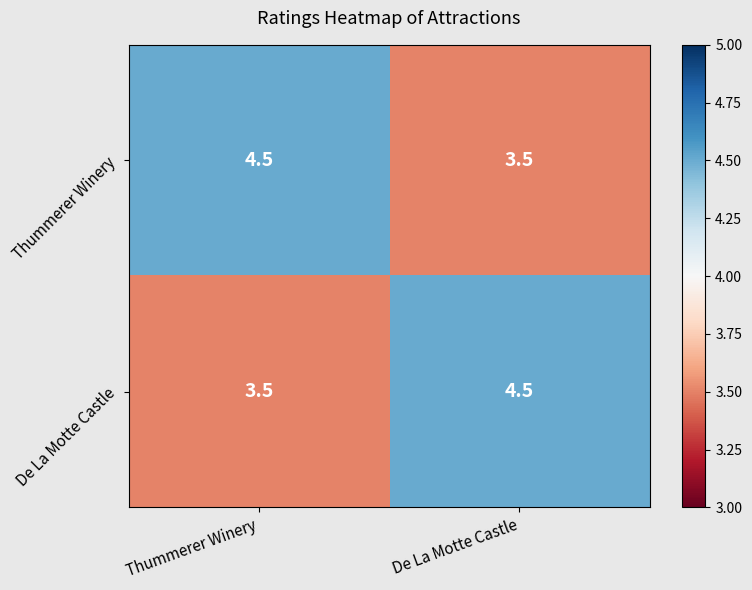

At how many categories does at least one series exceed 4?

2